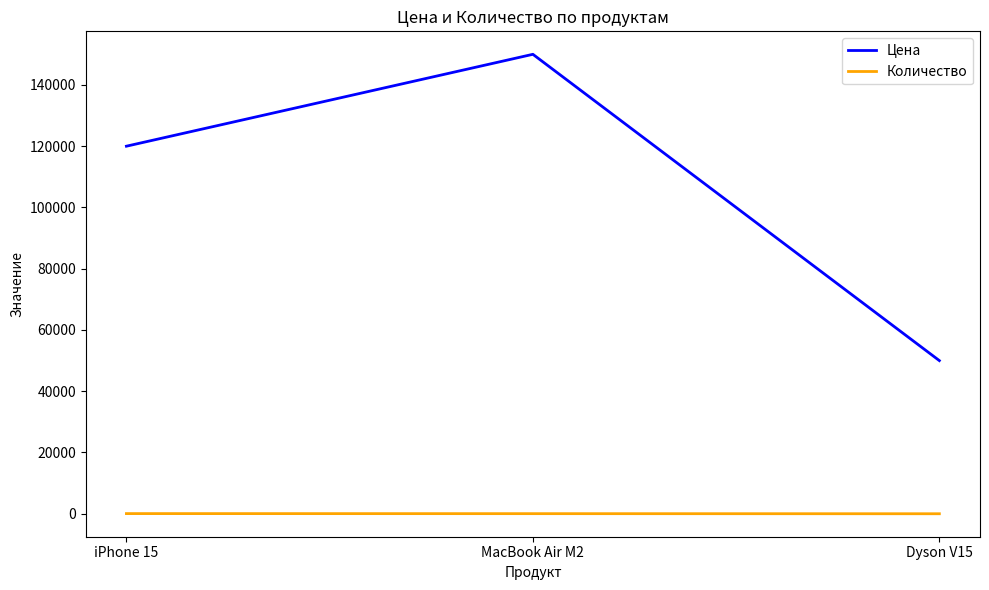

Is it true that Цена equals 64780 at iPhone 15?

False